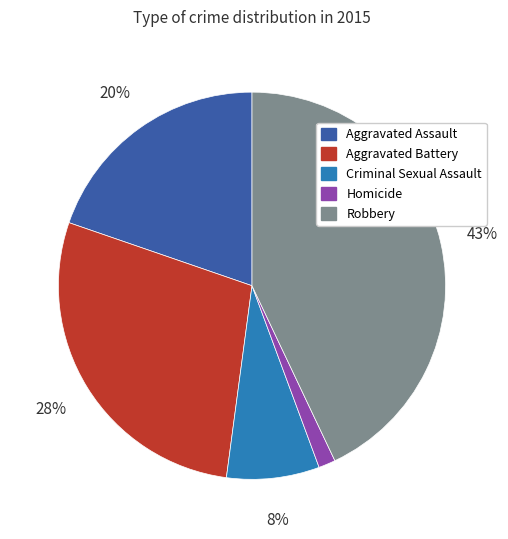

Does any single category account for the majority?

No